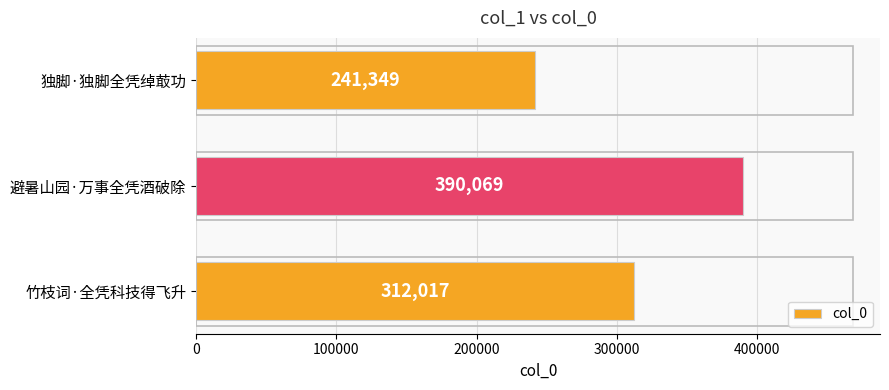

What is the maximum value shown in the chart?

390069